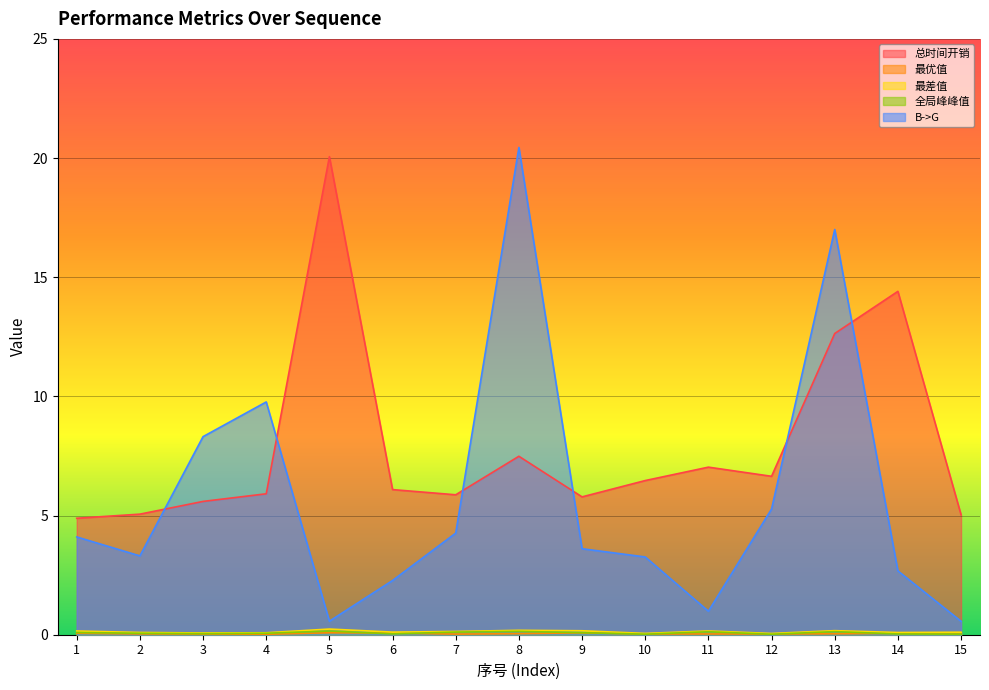

Where is 最优值 nearest to the value 0?

4